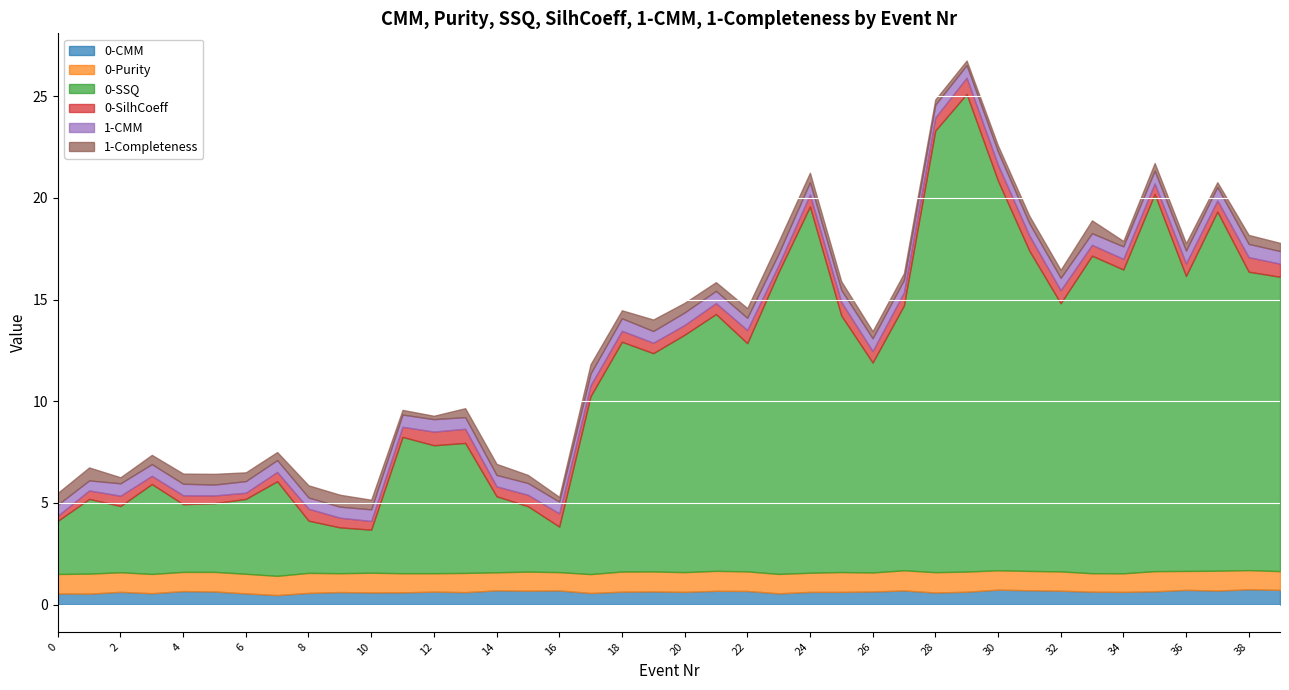

Which category has the highest value in the 0-CMM series?

38